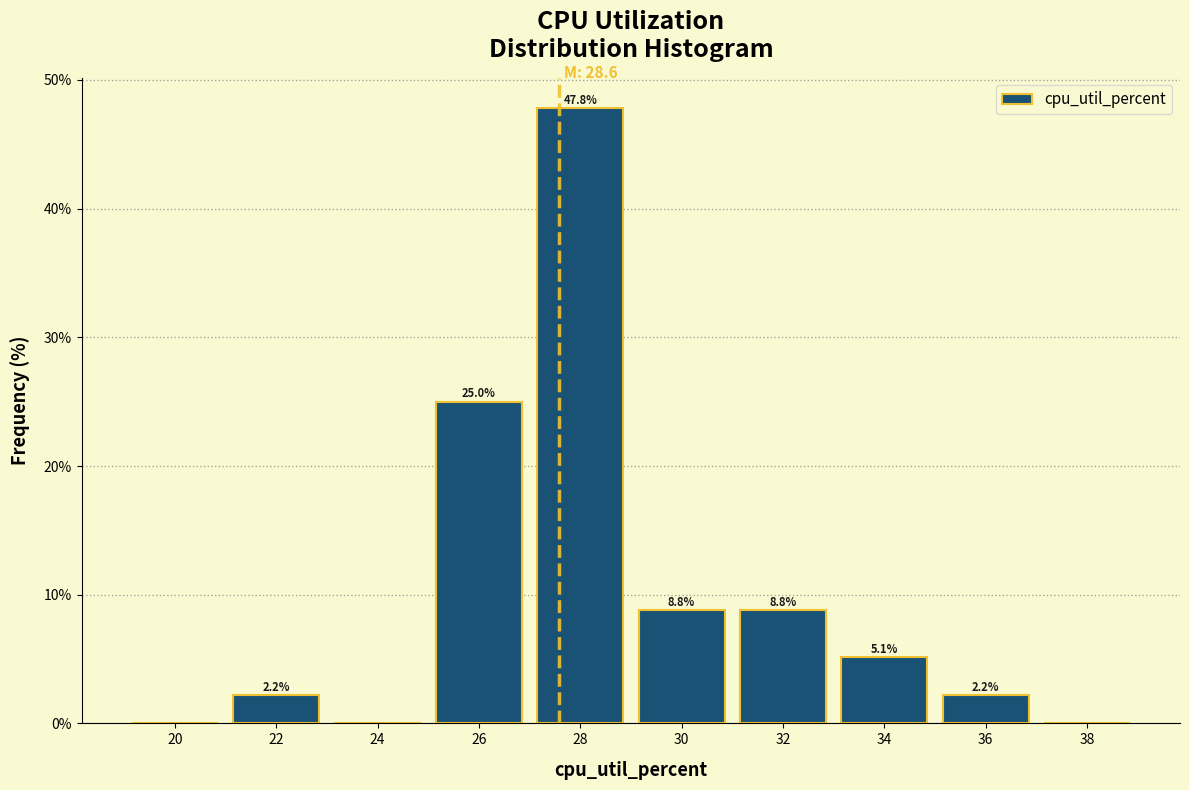

Reading left to right, transcribe all the data shown in this chart.

20=0.0	22=2.2	24=0.0	26=25.0	28=47.8	30=8.8	32=8.8	34=5.1	36=2.2	38=0.0